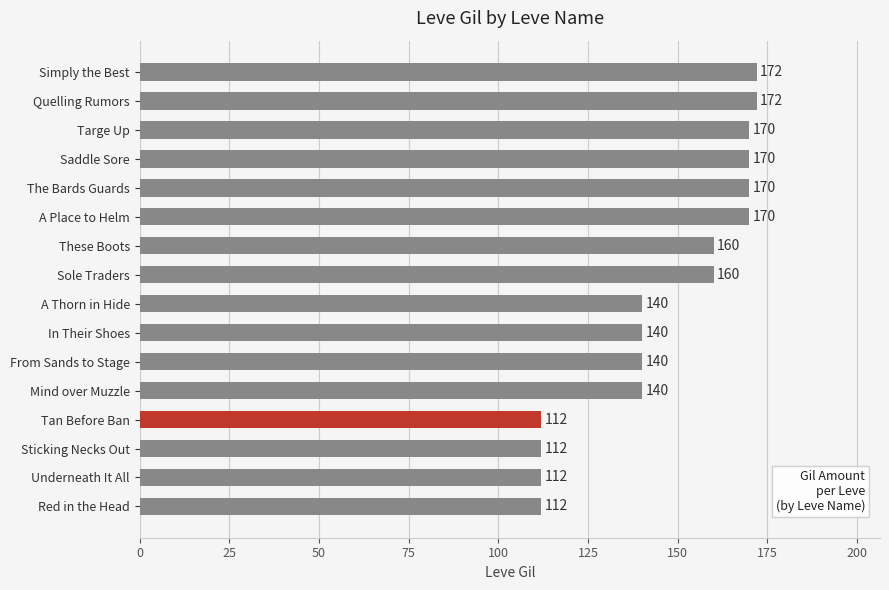

What is the change in value from Sticking Necks Out to Saddle Sore?

+58